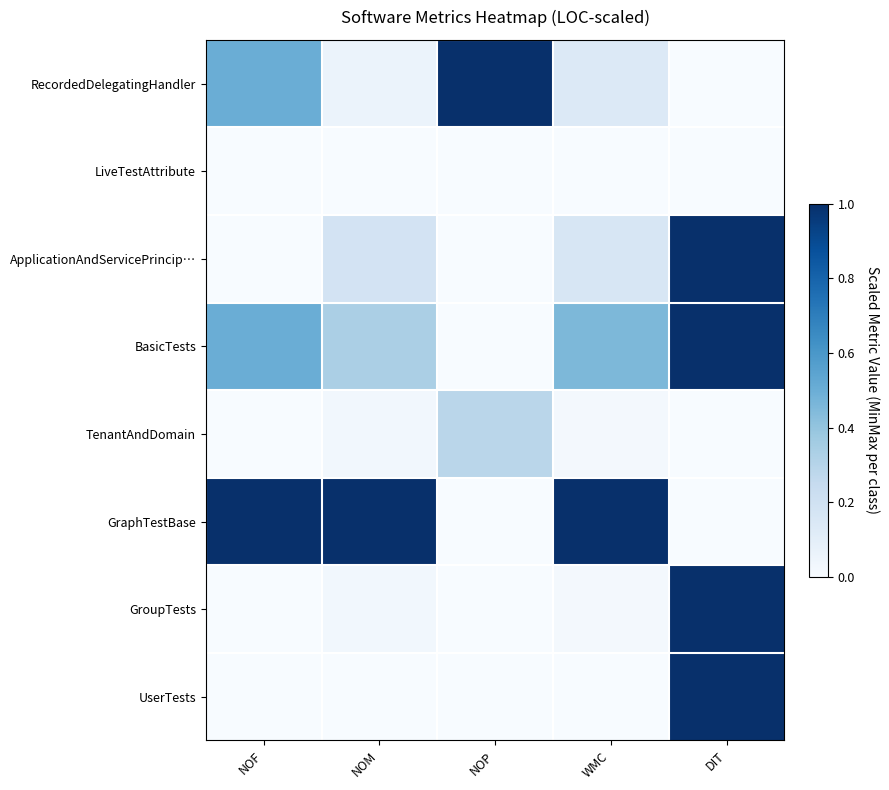

Reading left to right, what are all the values shown in this chart?

RecordedDelegatingHandler: NOF=0.5	NOM=0.1	NOP=1.0	WMC=0.1	DIT=0.0
LiveTestAttribute: NOF=0.0	NOM=0.0	NOP=0.0	WMC=0.0	DIT=0.0
ApplicationAndServicePrincip…: NOF=0.0	NOM=0.2	NOP=0.0	WMC=0.2	DIT=1.0
BasicTests: NOF=0.5	NOM=0.3	NOP=0.0	WMC=0.5	DIT=1.0
TenantAndDomain: NOF=0.0	NOM=0.0	NOP=0.3	WMC=0.0	DIT=0.0
GraphTestBase: NOF=1.0	NOM=1.0	NOP=0.0	WMC=1.0	DIT=0.0
GroupTests: NOF=0.0	NOM=0.0	NOP=0.0	WMC=0.0	DIT=1.0
UserTests: NOF=0.0	NOM=0.0	NOP=0.0	WMC=0.0	DIT=1.0